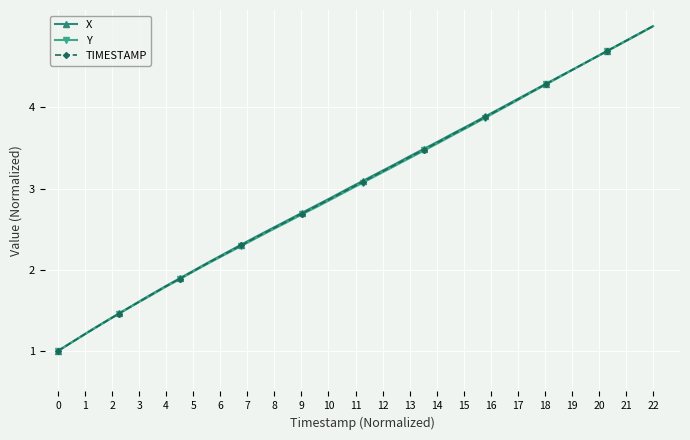

What is the value of the Y point at the 20th from the left?

3.0